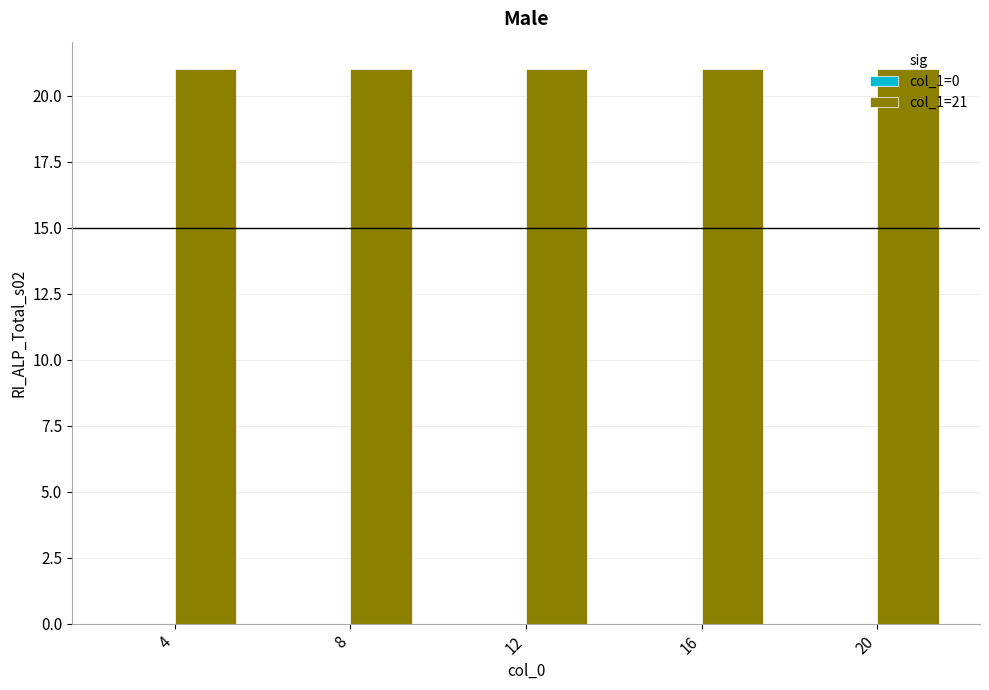

Are the bars horizontal?

No